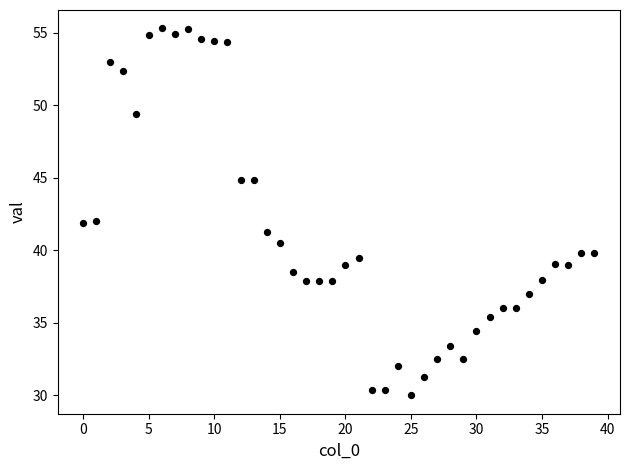

What is the range of Y values (max minus min)?

25.3